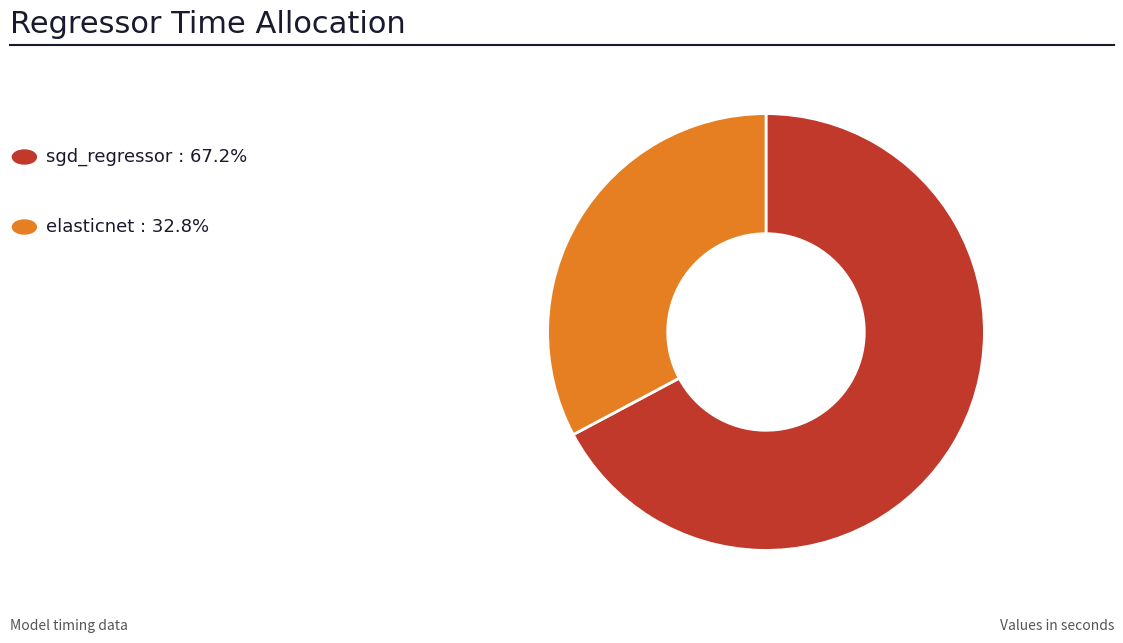

How many segments does this pie chart have?

2